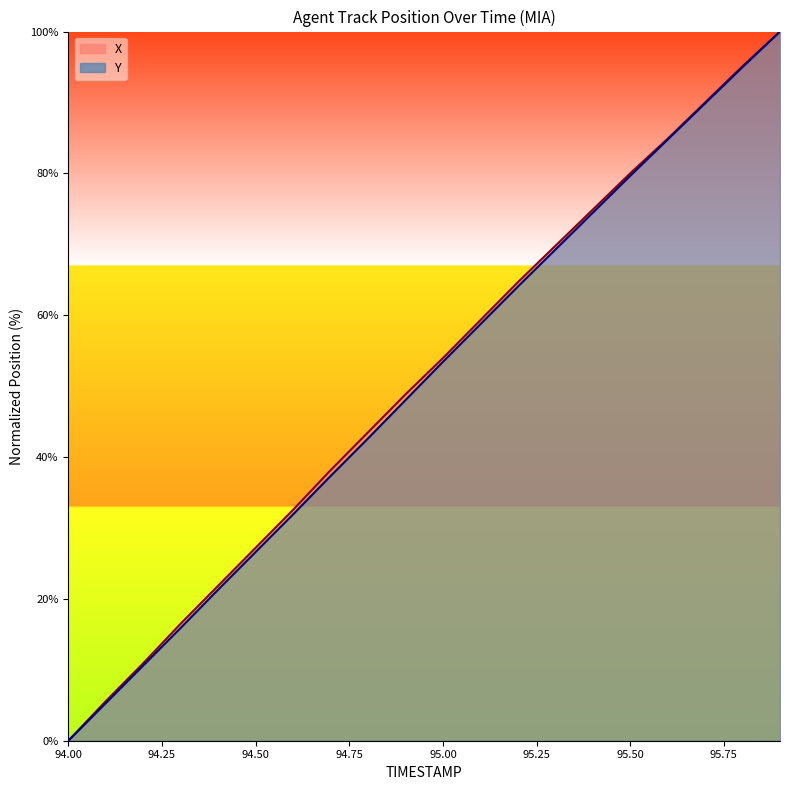

At how many categories does at least one series exceed 69?

7